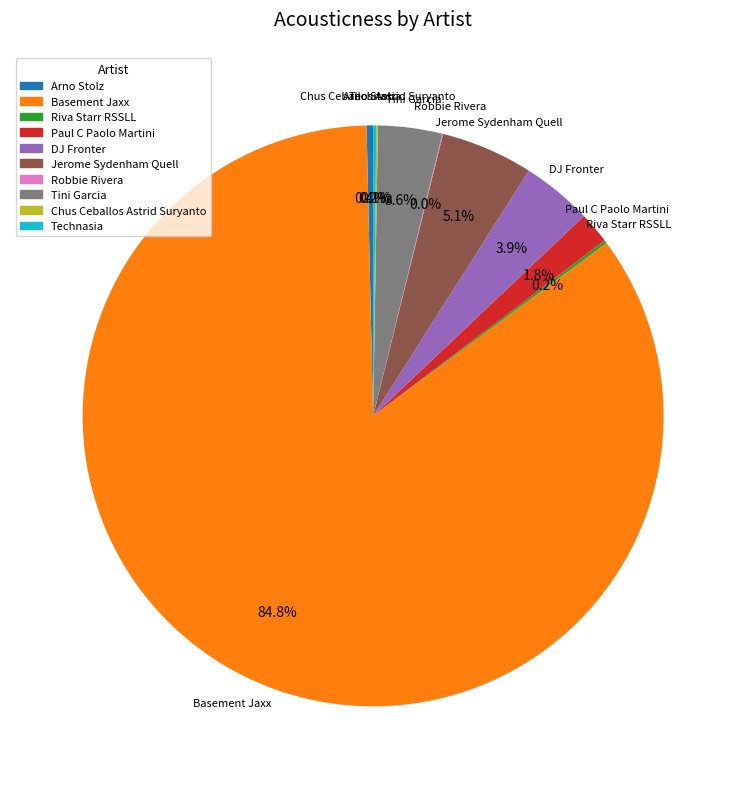

Does any single category account for the majority?

Yes